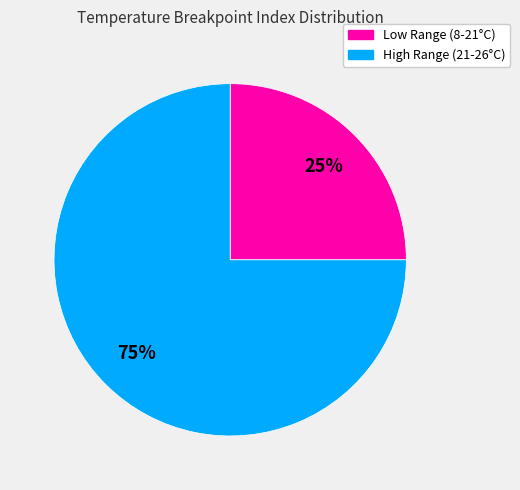

To the nearest percent, what is the difference between the largest and smallest slice percentages?

50%